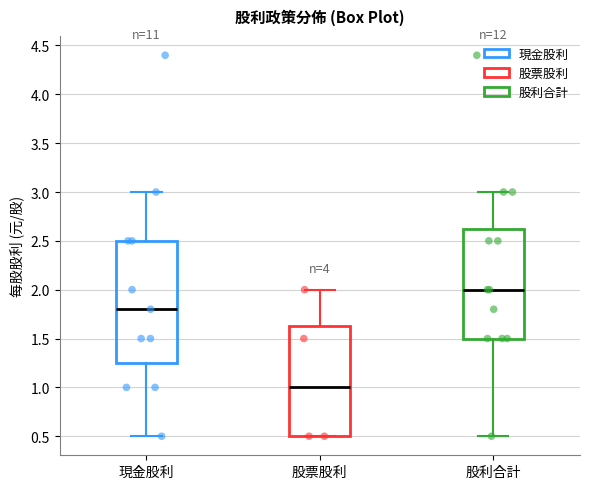

Reading left to right, read every box against the y-axis: the position of its median line, the range the box covers, and the ends of its whiskers. The values are not printed on the chart, so give them approximately, as read against the axis.

現金股利: median 1.80, box 1.25 to 2.50, whiskers 0.50 to 3.00
股票股利: median 1.00, box 0.50 to 1.65, whiskers 0.50 to 2.00
股利合計: median 2.00, box 1.50 to 2.65, whiskers 0.50 to 3.00